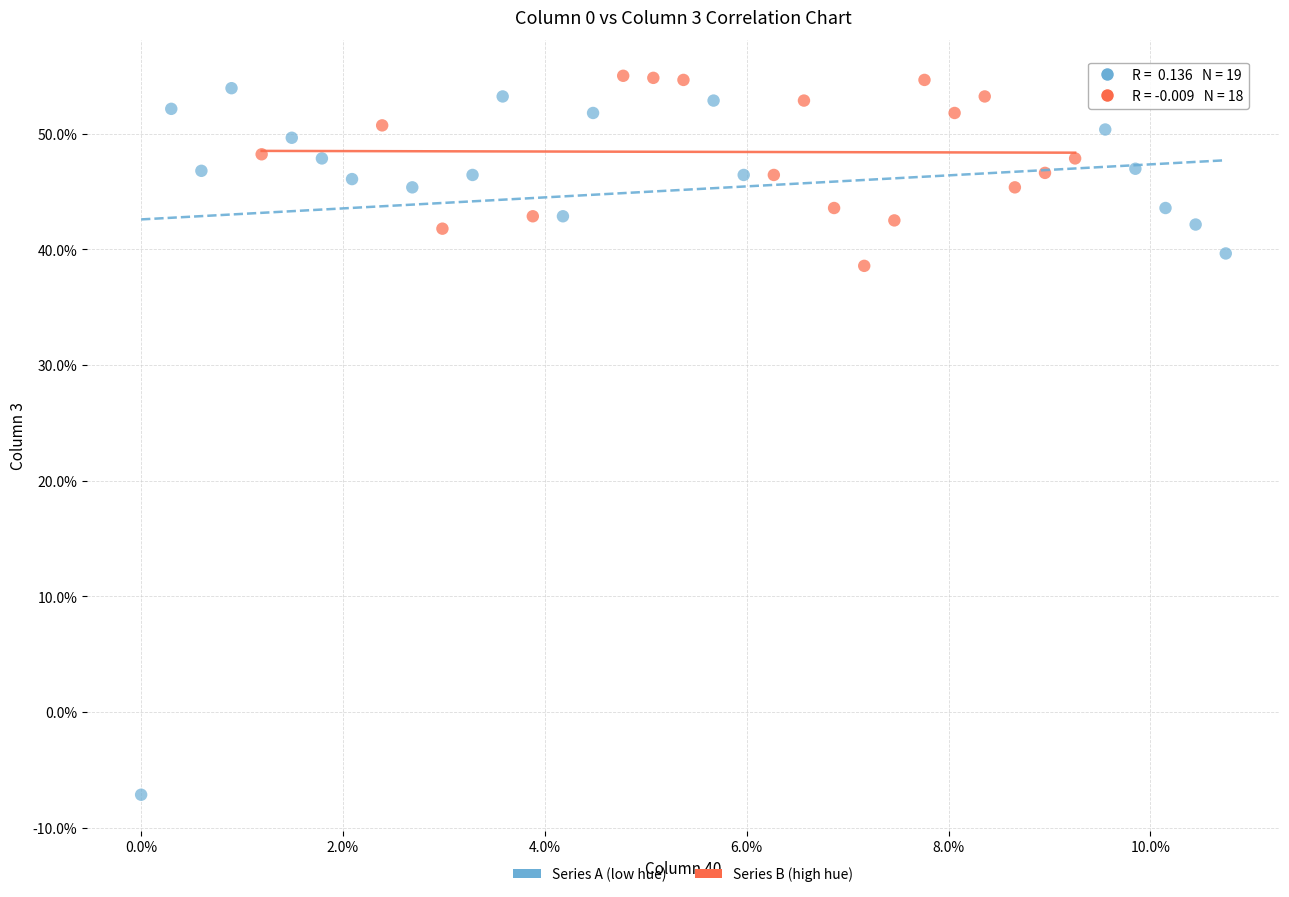

Which series contains the highest Y value?

Series B (high hue)